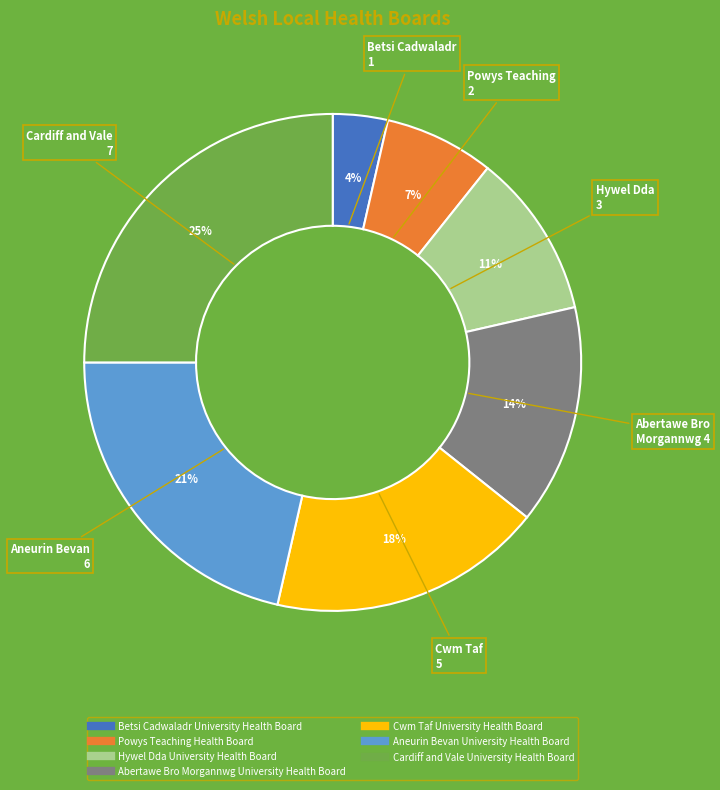

What percentage is the Cwm Taf University Health Board slice, to the nearest percent?

18%